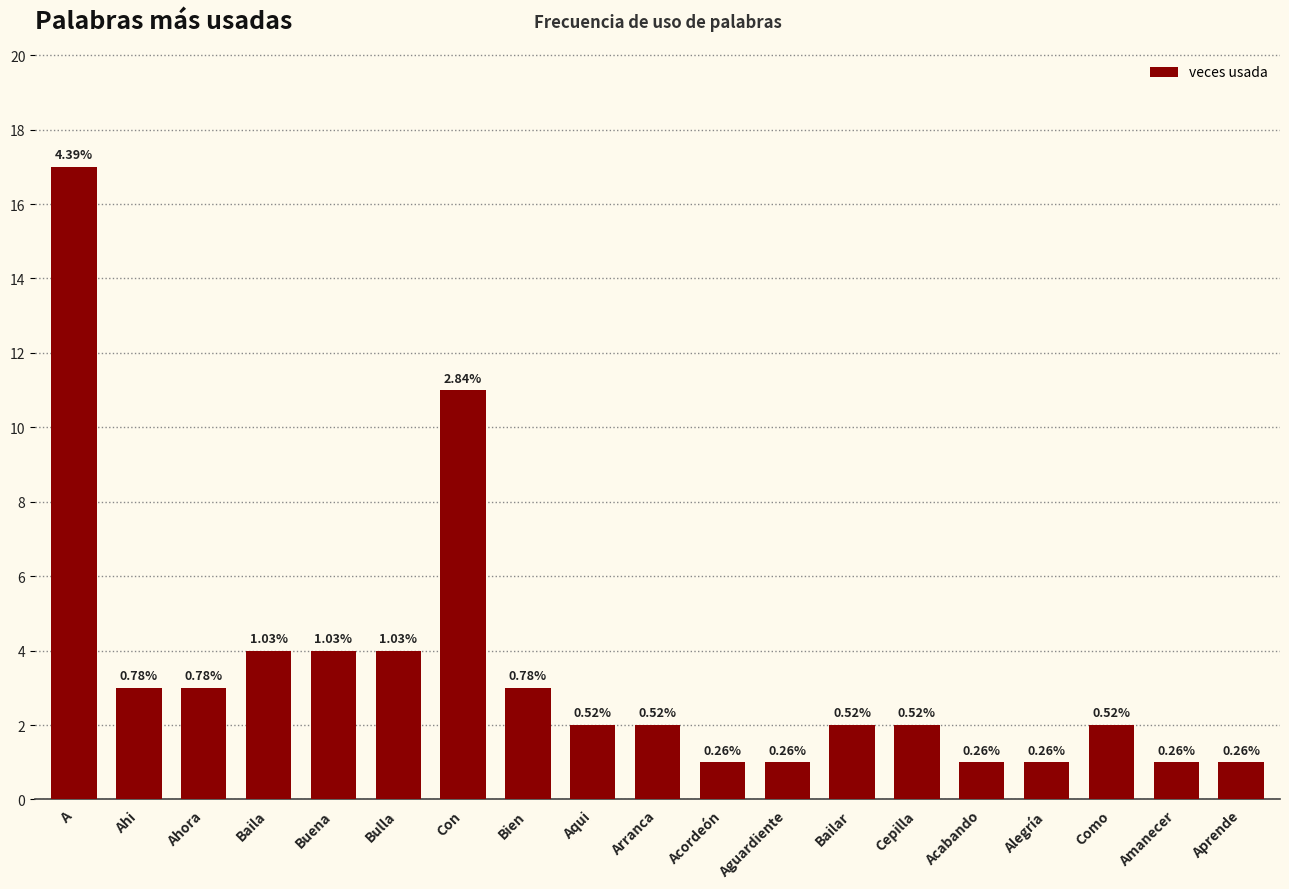

List the labels in order of value, largest first.

A, Con, Baila, Buena, Bulla, Ahi, Ahora, Bien, Aqui, Arranca, Bailar, Cepilla, Como, Acordeón, Aguardiente, Acabando, Alegría, Amanecer, Aprende